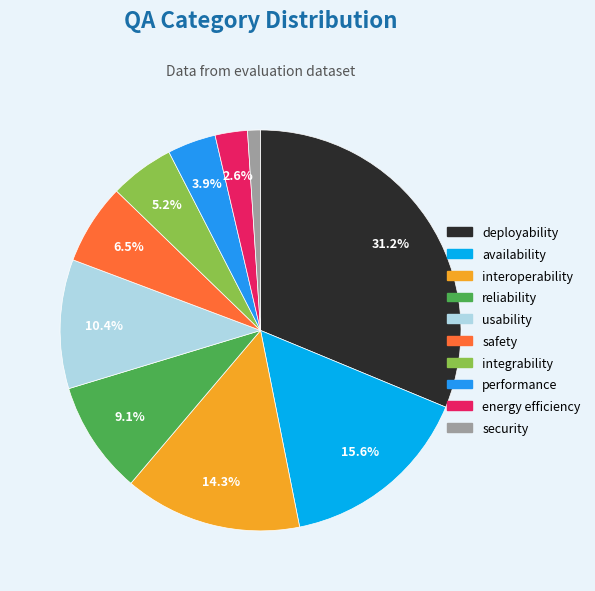

To the nearest percent, what percentage of the pie is deployability?

31%